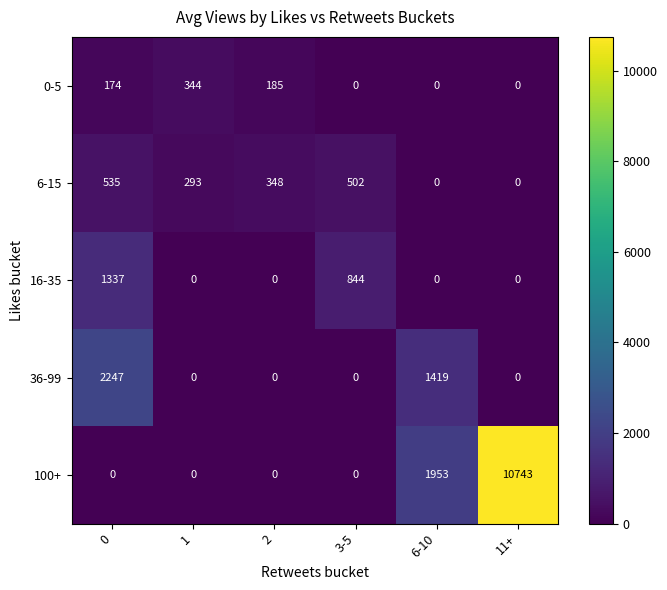

How many 16-35 values are between 0 and 844?

5